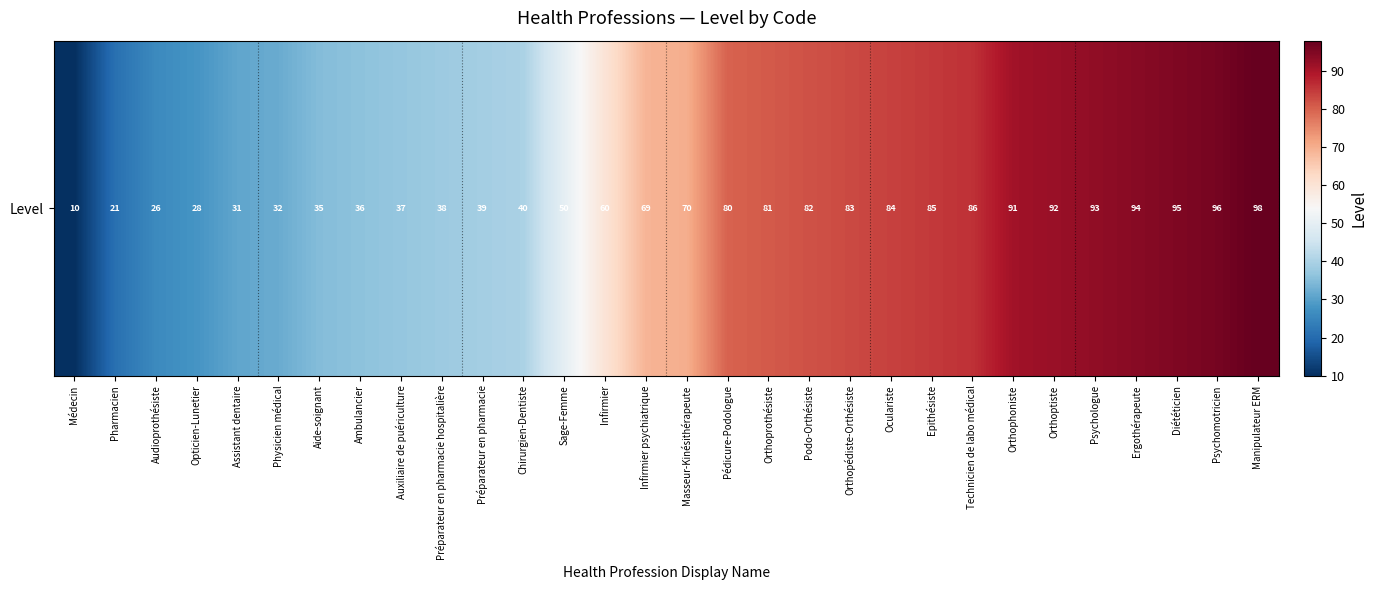

How many data points does each series have?

30